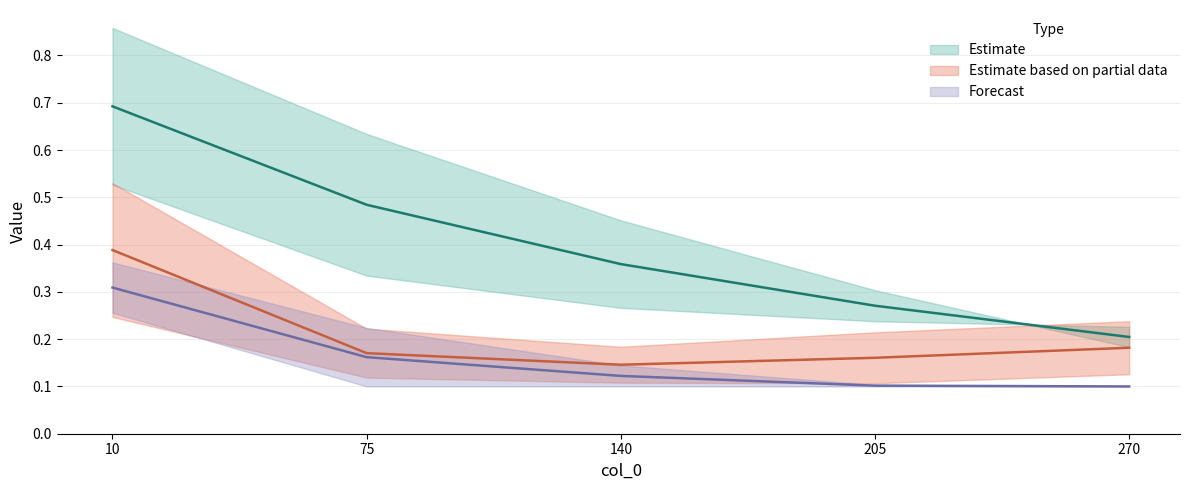

True or false: 4600 and 4400 intersect in this chart.

False